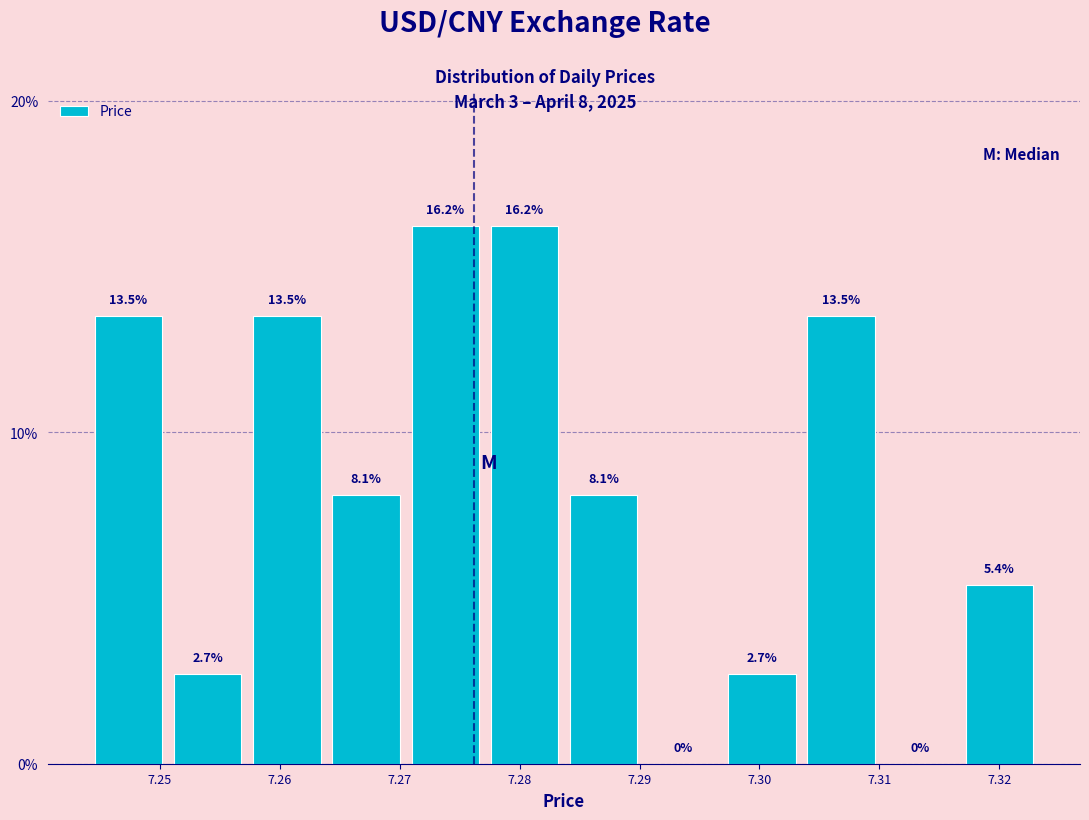

How tall is the bar that spans 7.297 to 7.304 on the x-axis? The bar edges are not printed on the chart, so give them approximately, as read against the axis.

2.7